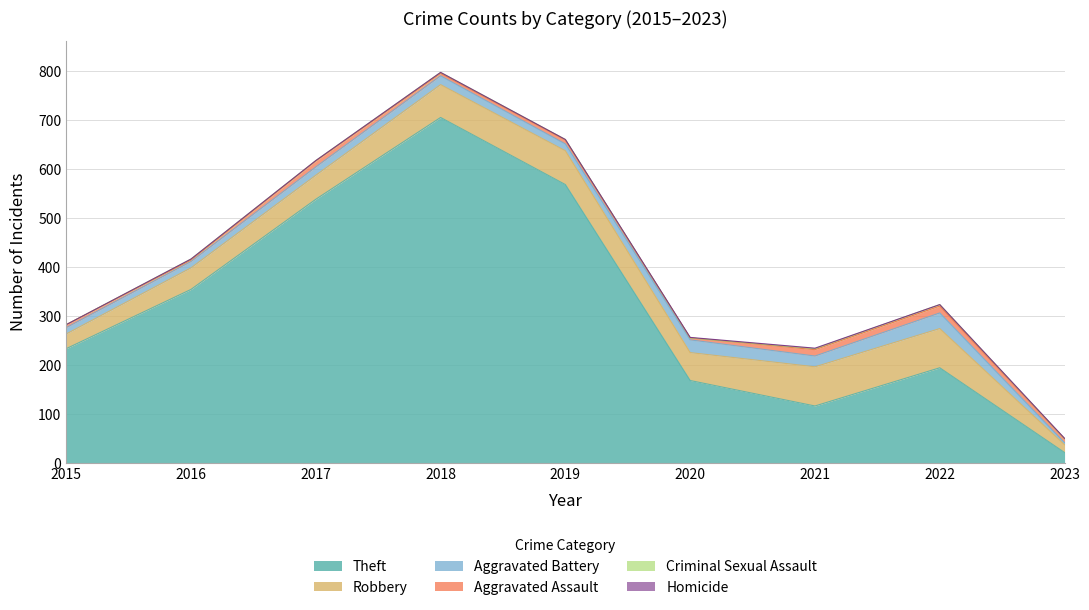

In Aggravated Battery, how many points are higher than both neighbors (excluding endpoints)?

3